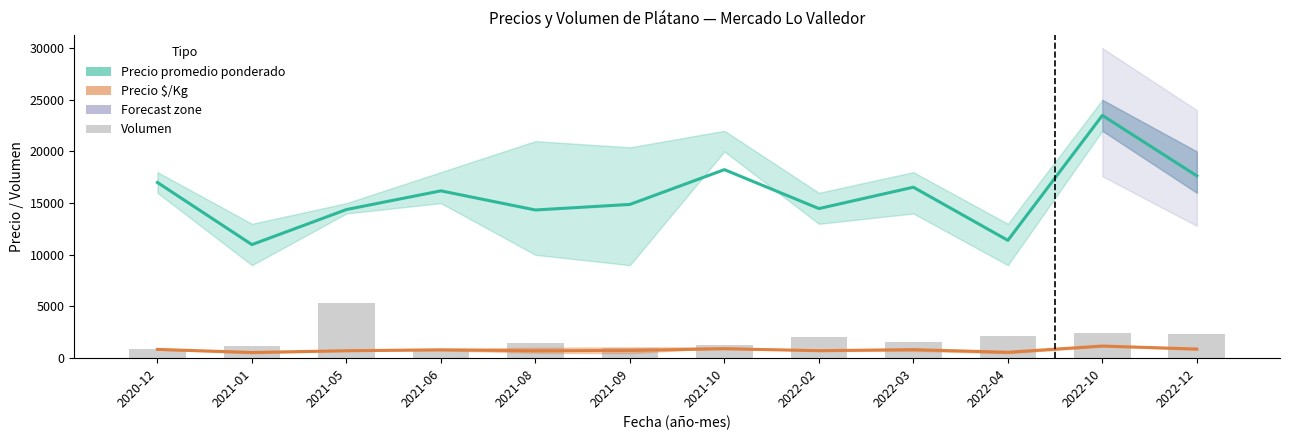

Reading left to right, what are all the values shown in this chart?

Precio promedio ponderado: 17000	10988	14380	16190	14339	14875	18241	14474	16541	11400	23490	17639
Precio $/Kg: 850	550	719	810	717	744	912	724	827	570	1174	882
Volumen: 840	1160	5320	680	1512	1018	1280	2040	1573	2175	2435	2328